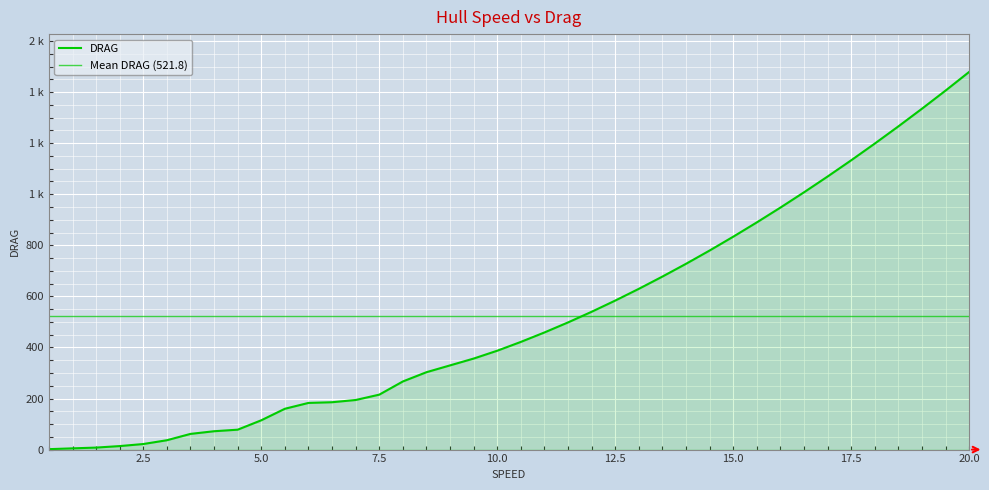

Count the number of values greater than 421.

20